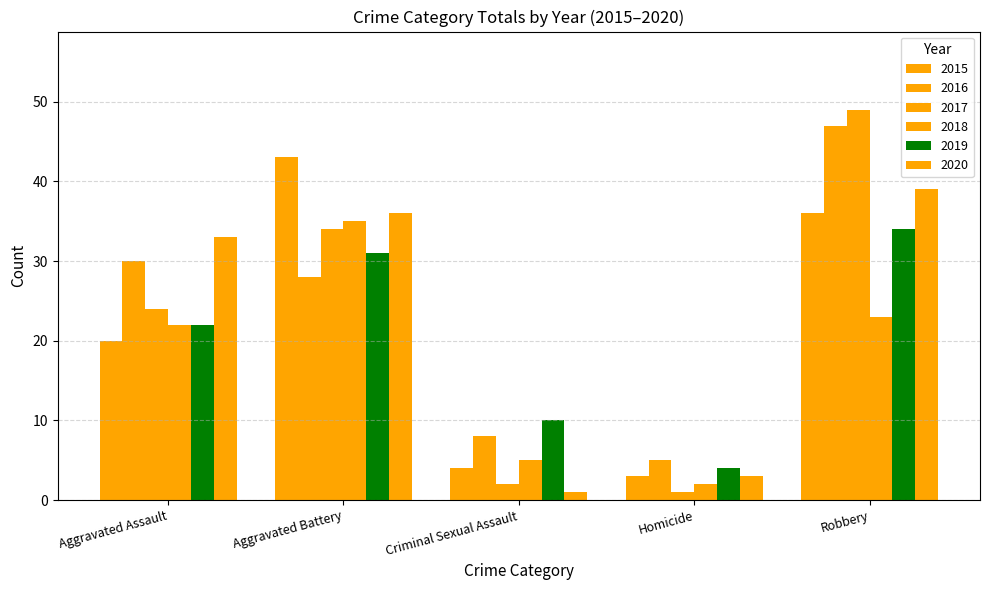

Is it true that 2016 equals 43 at Aggravated Assault?

False